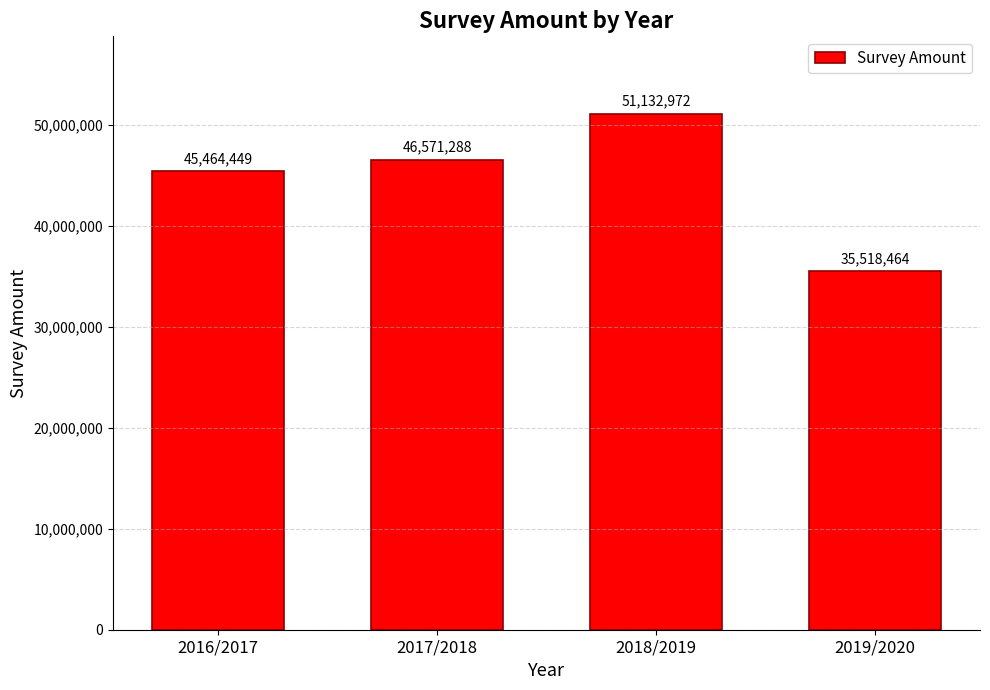

What is the difference between the maximum and minimum values?

15614508